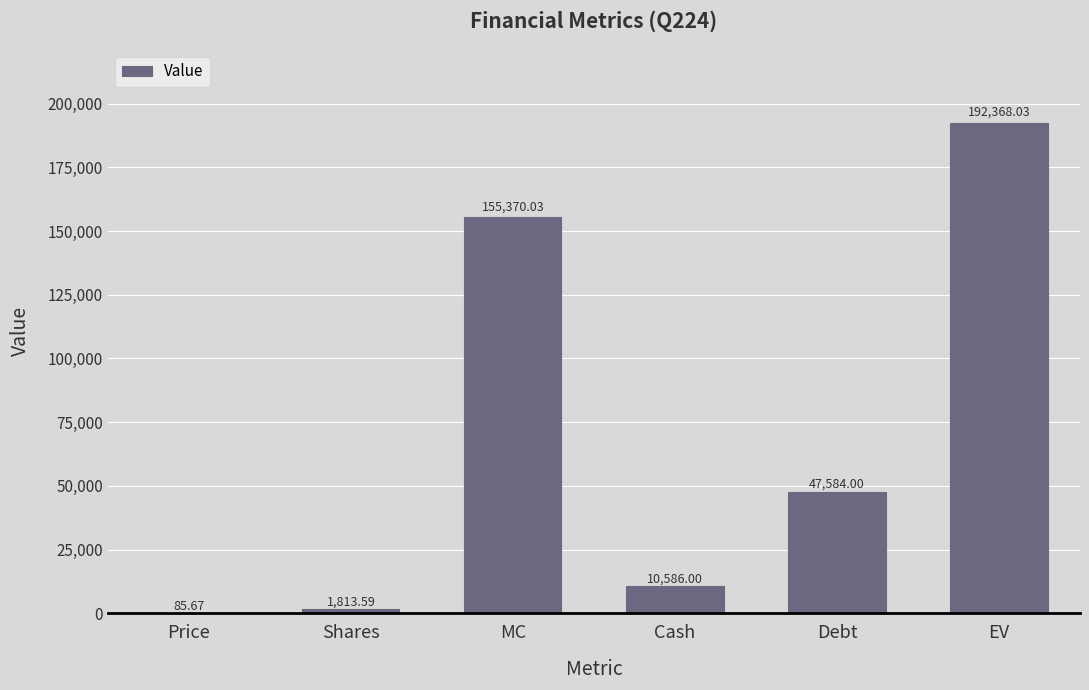

Count the number of data series in this chart.

1